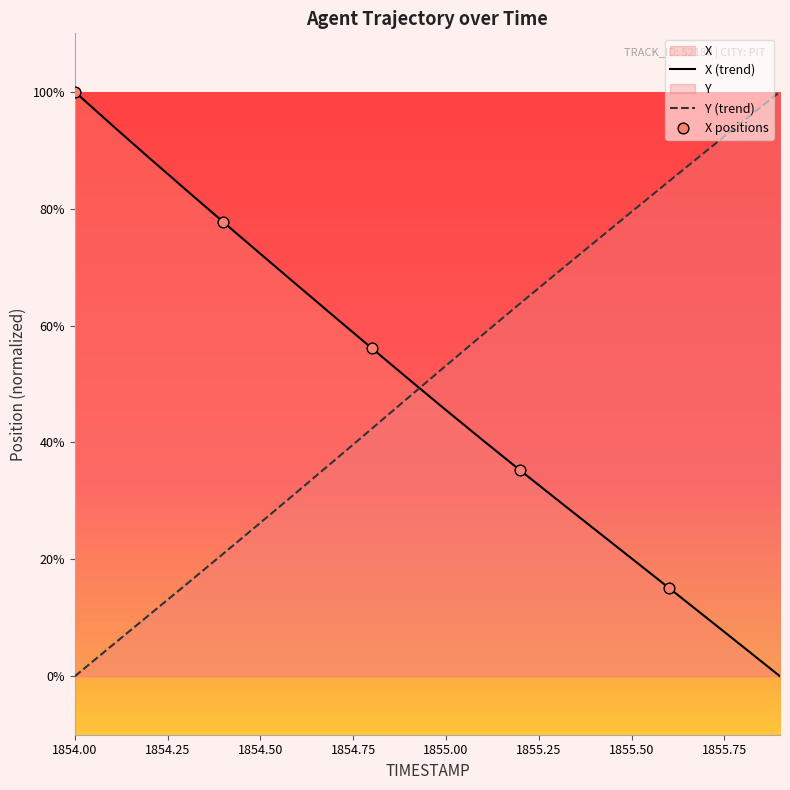

Is the value of X at 1854.8 greater than the value of Y at 1854.8?

Yes